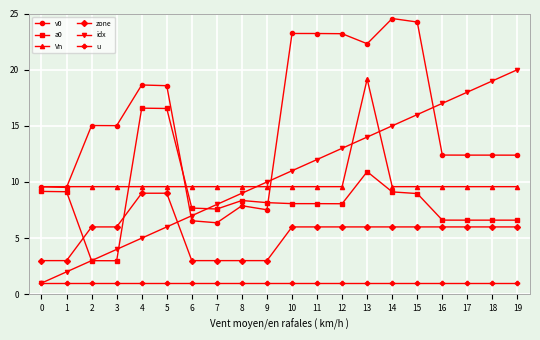

True or false: v0 has more than 1 interior local peaks.

True